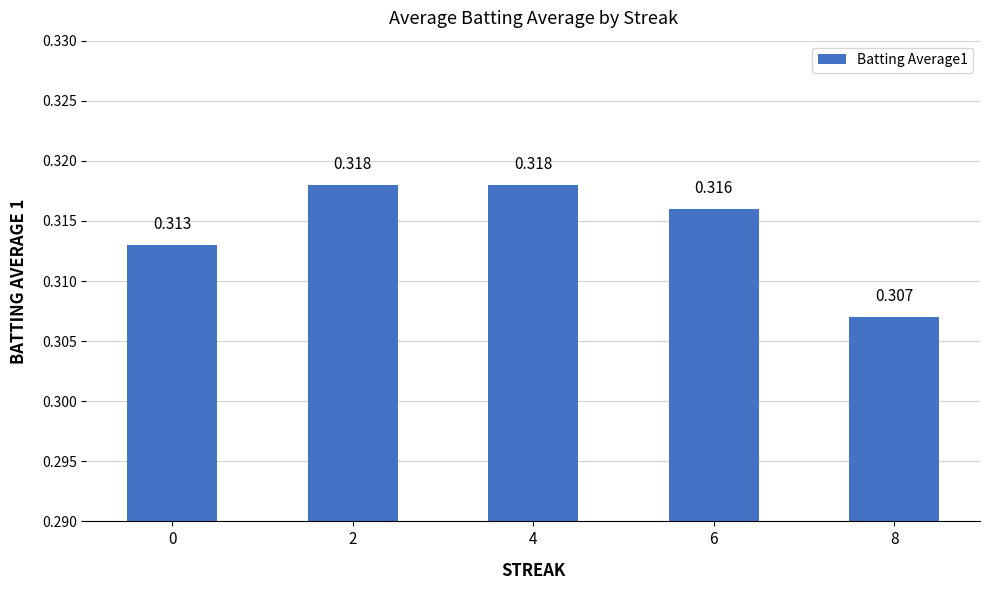

How many categories are shown in the chart?

5